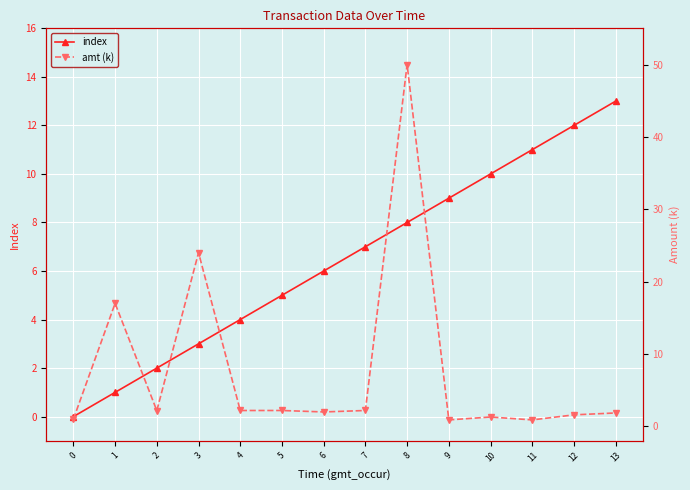

Is the value of amt (k) at 8 greater than the value of index at 4?

Yes